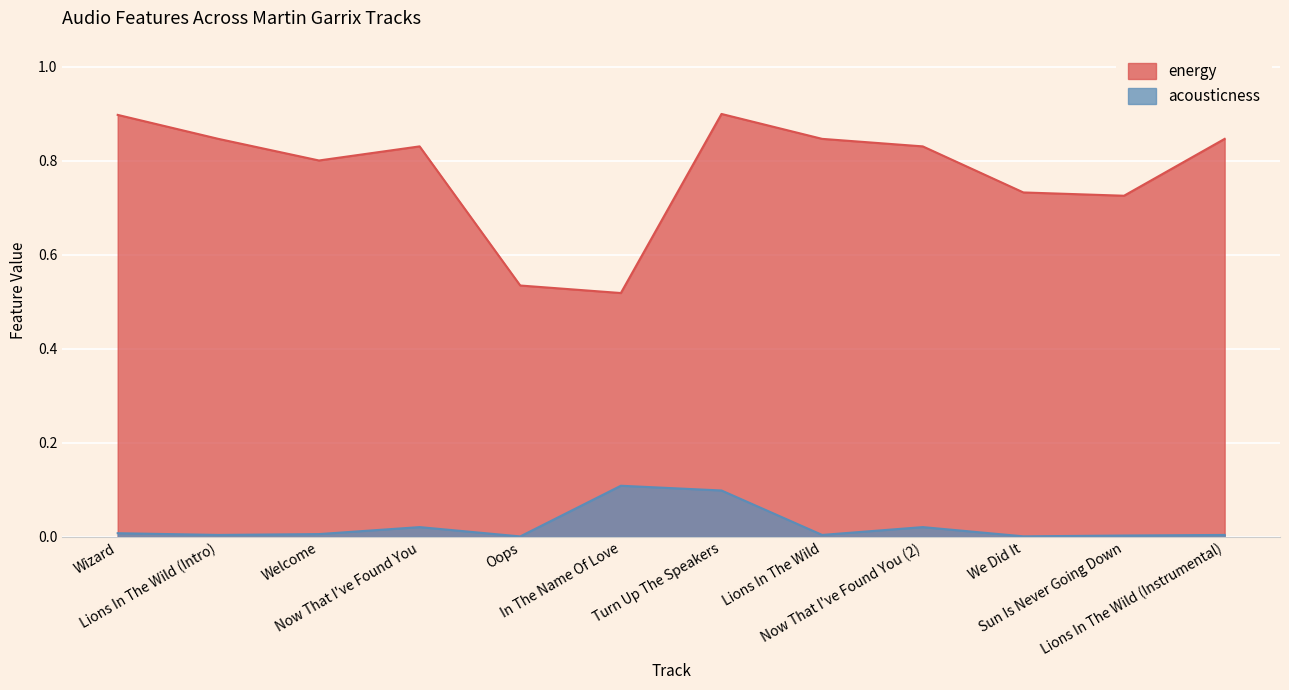

Where is the first local maximum for acousticness?

Now That I've Found You